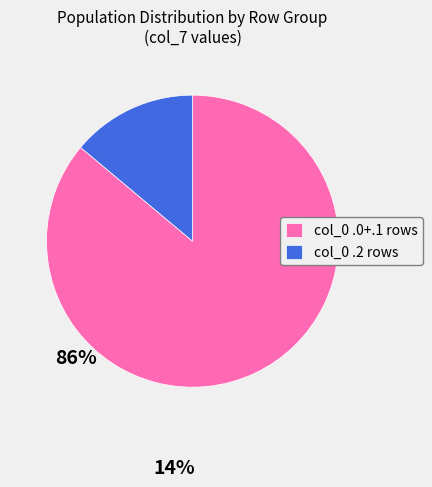

Does any single category account for the majority?

Yes